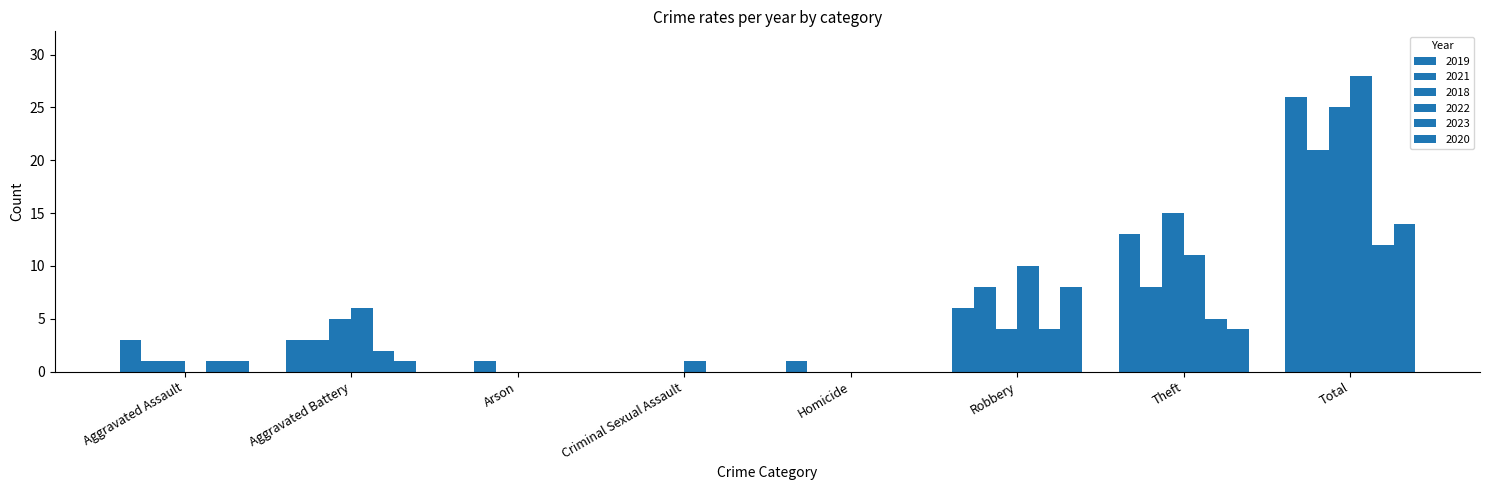

How many distinct data groups are displayed?

6